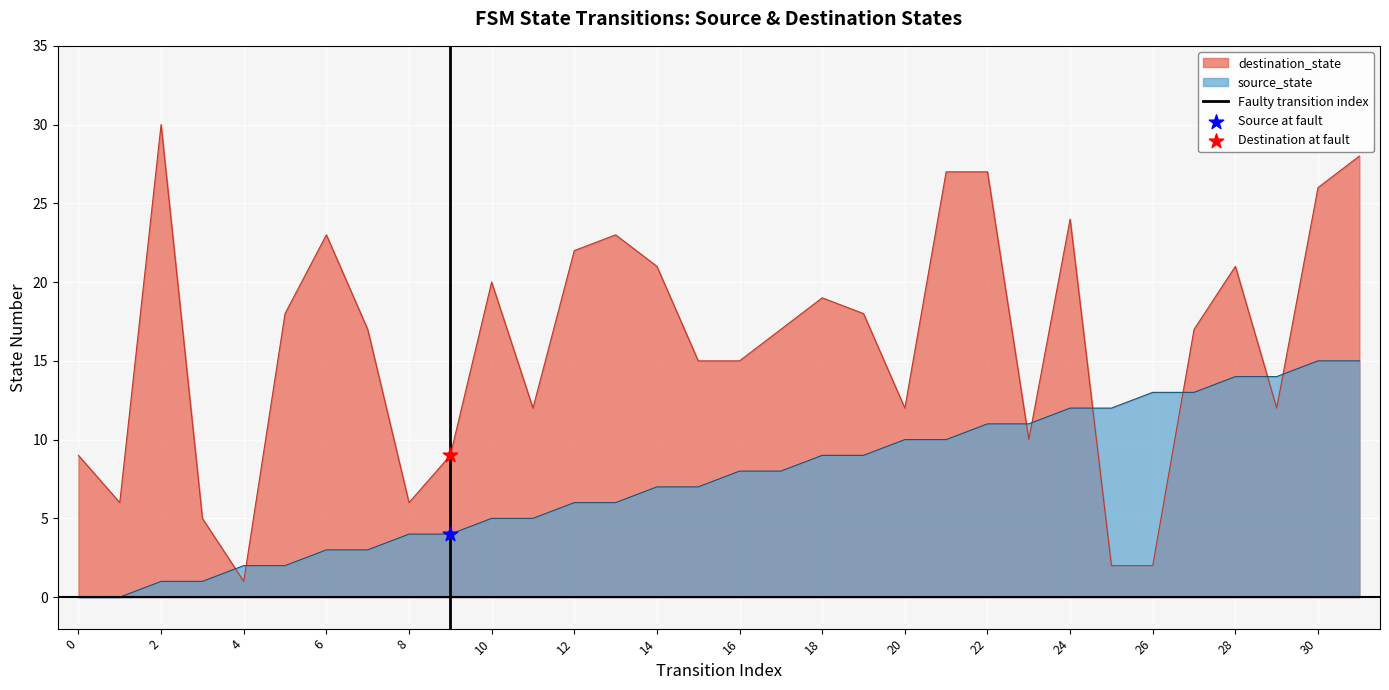

How many intersections are there between source_state and destination_state?

8